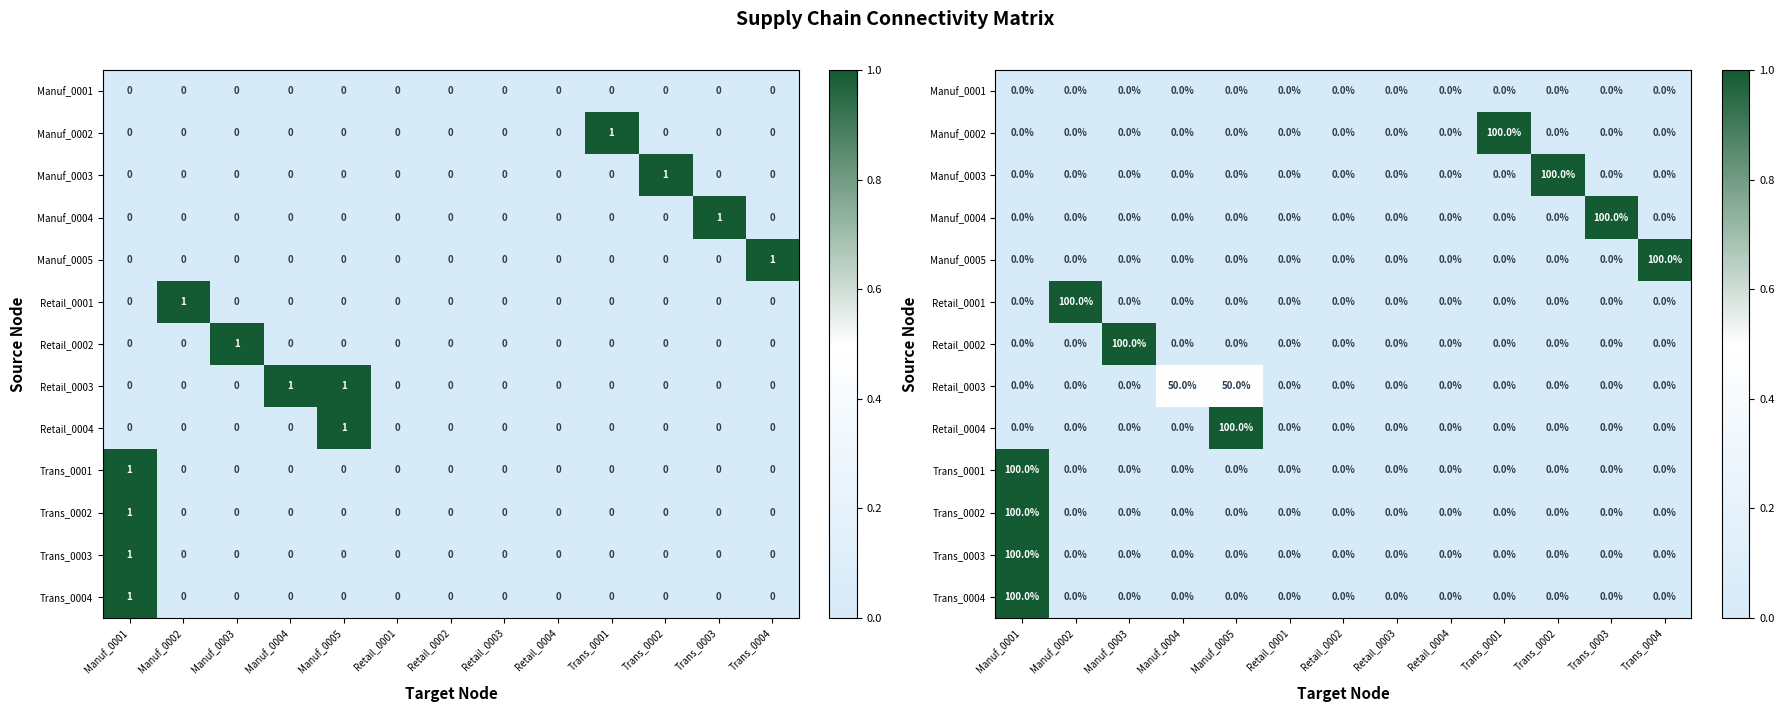

Count the number of categories in the chart.

13